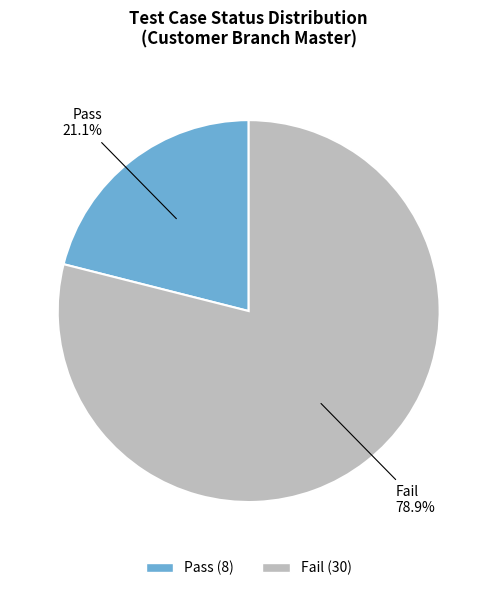

What percentage is the Pass slice, to the nearest percent?

21%